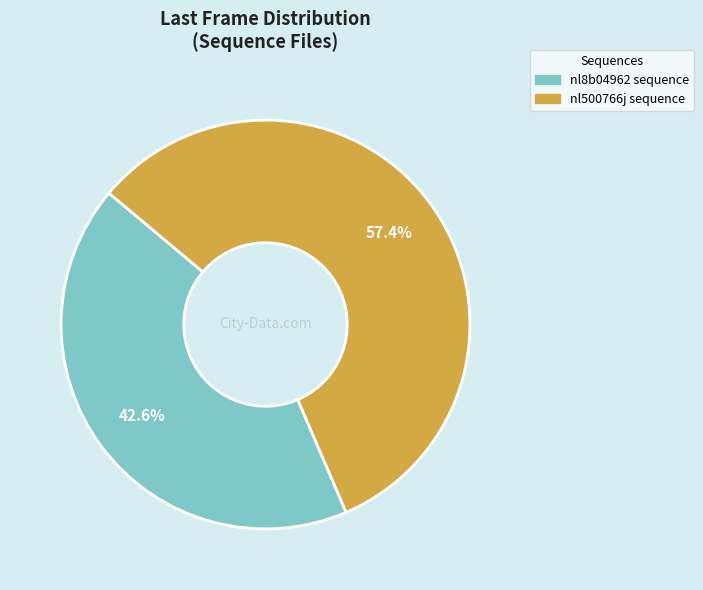

To the nearest percent, what is the combined percentage of nl500766j sequence and nl8b04962 sequence?

100%